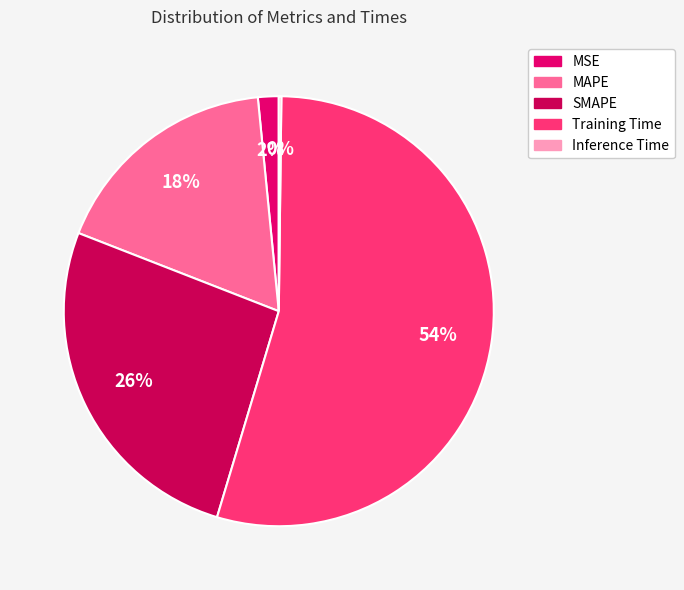

To the nearest percent, what is the combined percentage of Training Time and Inference Time?

55%